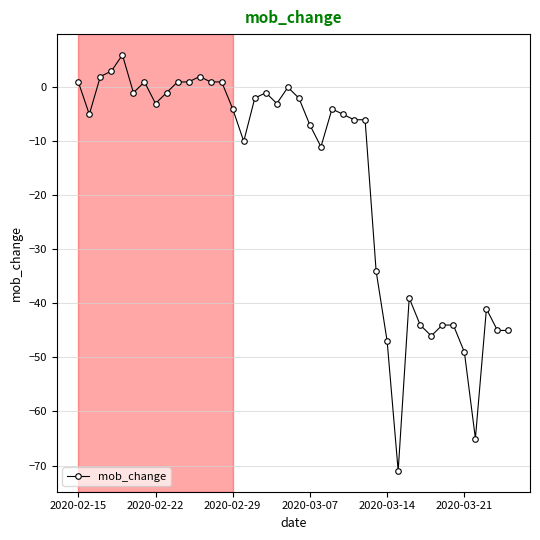

How many data points does each series have?

40